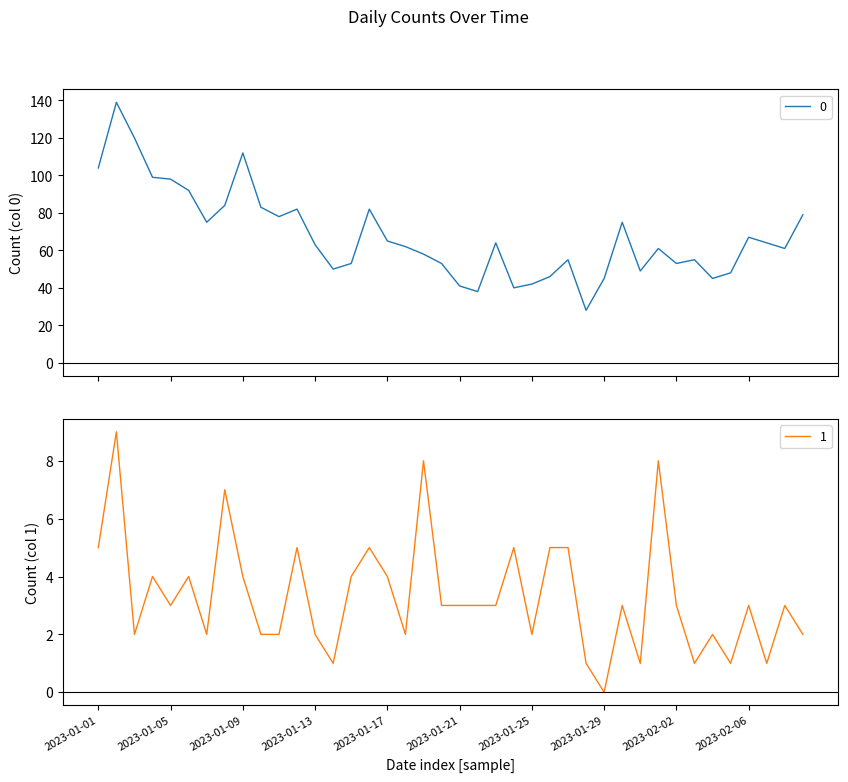

True or false: 1 has a value of 1 at 2023-01-10.

False